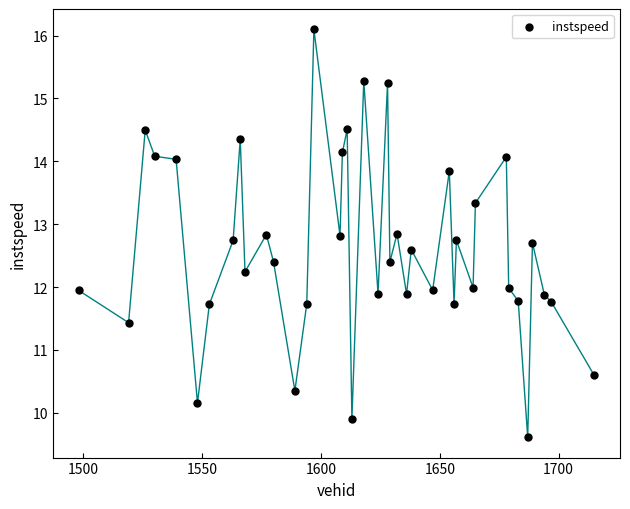

What is the range of Y values (max minus min)?

6.5